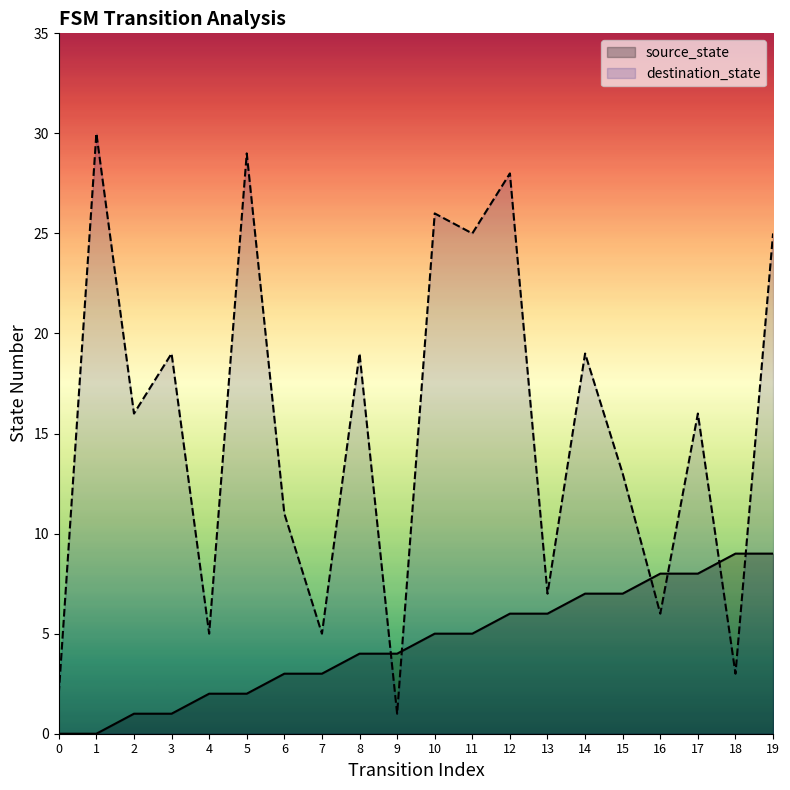

How many values in source_state are above zero?

18